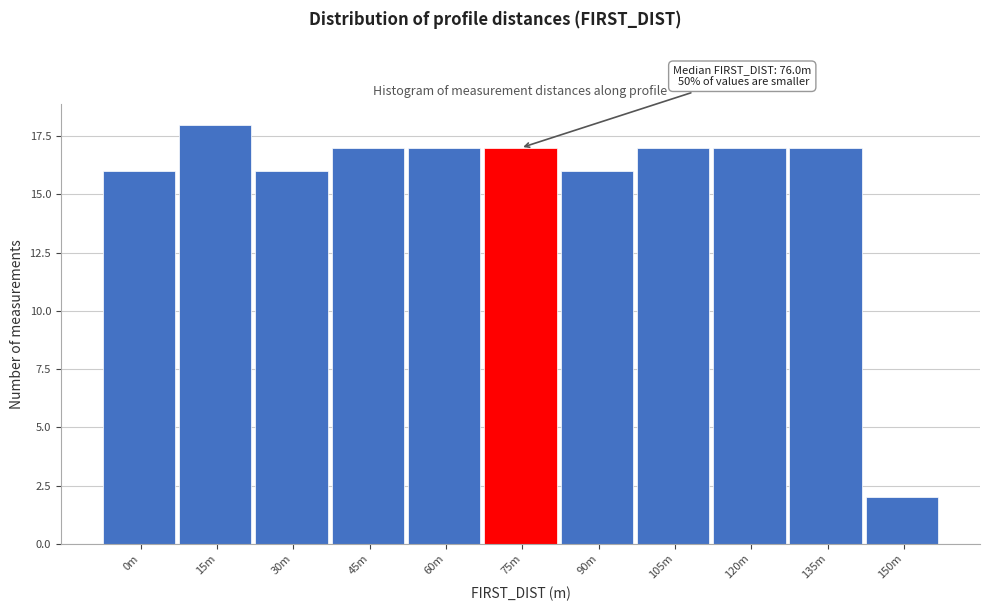

Reading left to right, transcribe all the data shown in this chart.

16	18	16	17	17	17	16	17	17	17	2